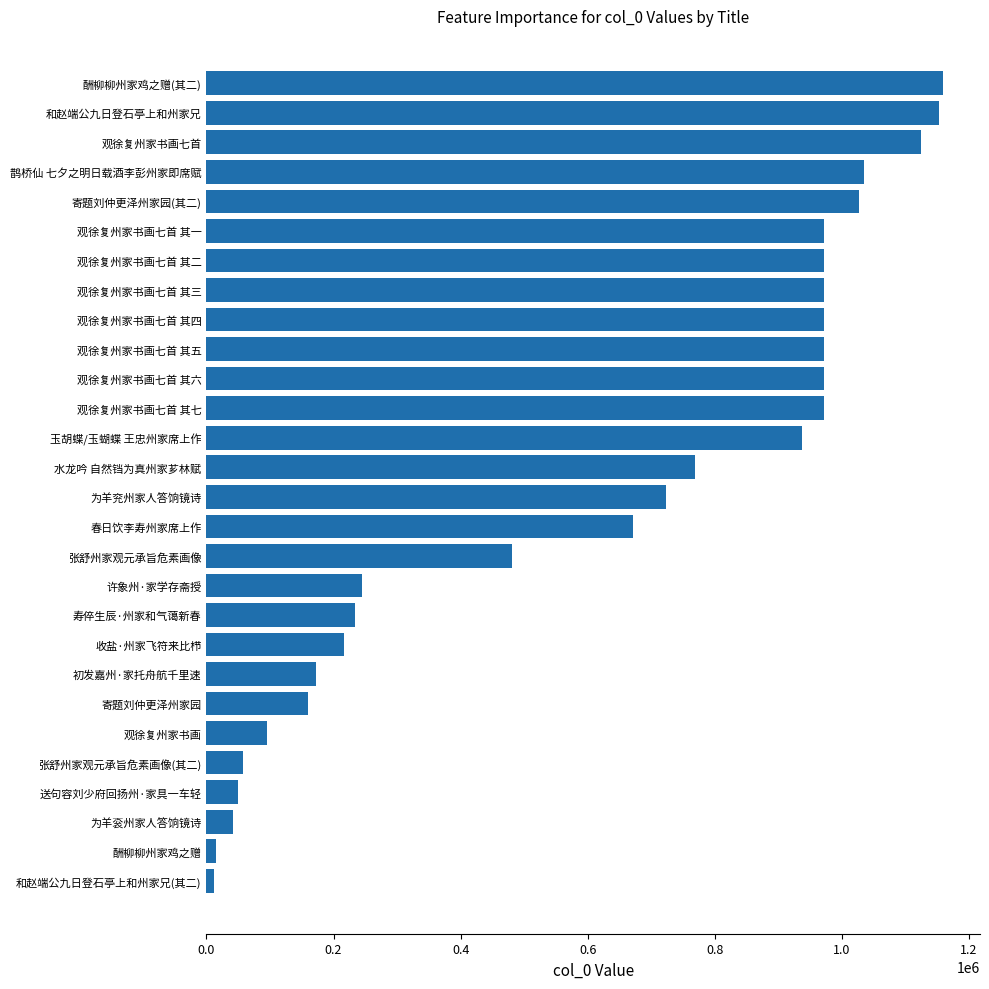

The value at 收盐·州家飞符来比栉 is 216333. True or false?

True